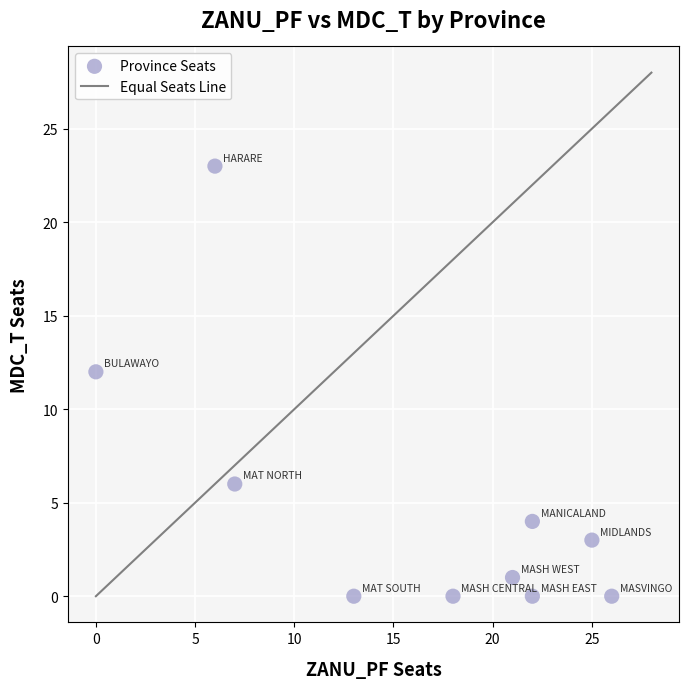

What is the range of X values (max minus min)?

26